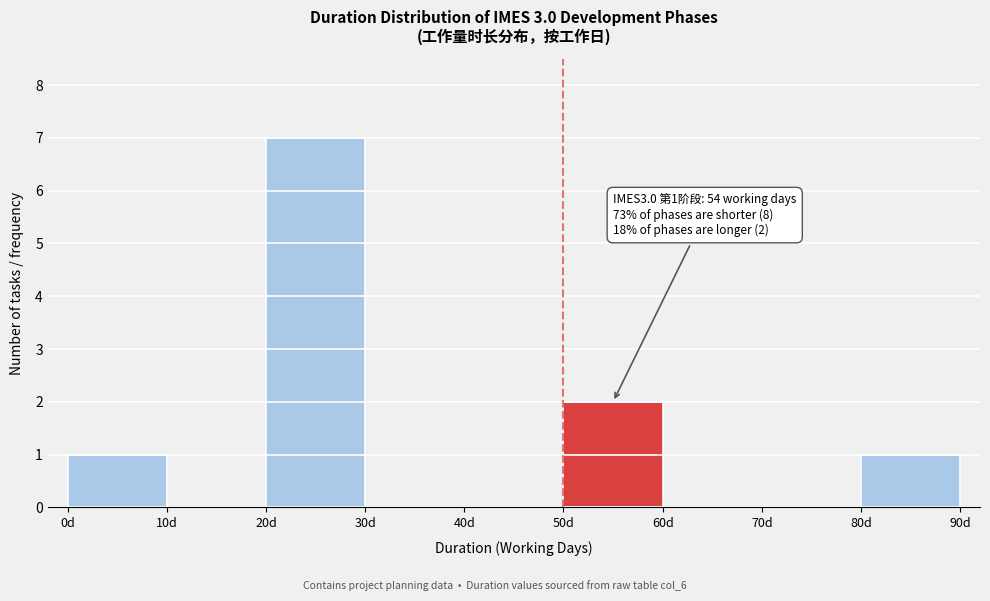

Which range on the x-axis has the tallest bar?

20 to 30